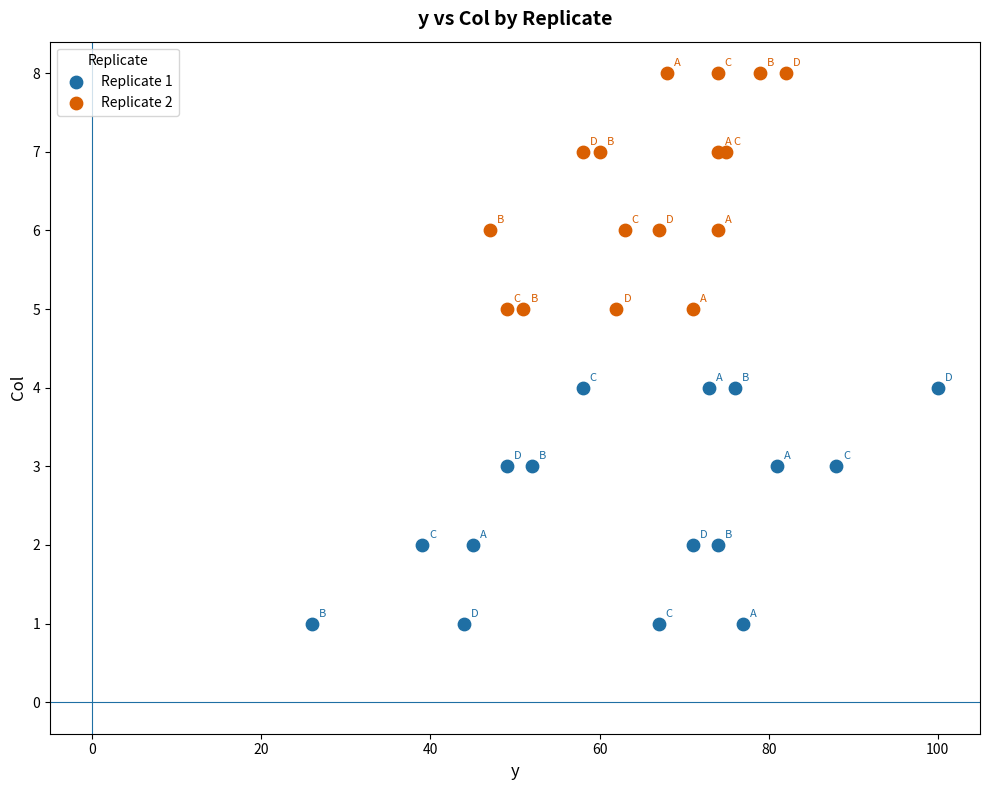

What are all the series names shown in the legend?

Replicate 1, Replicate 2